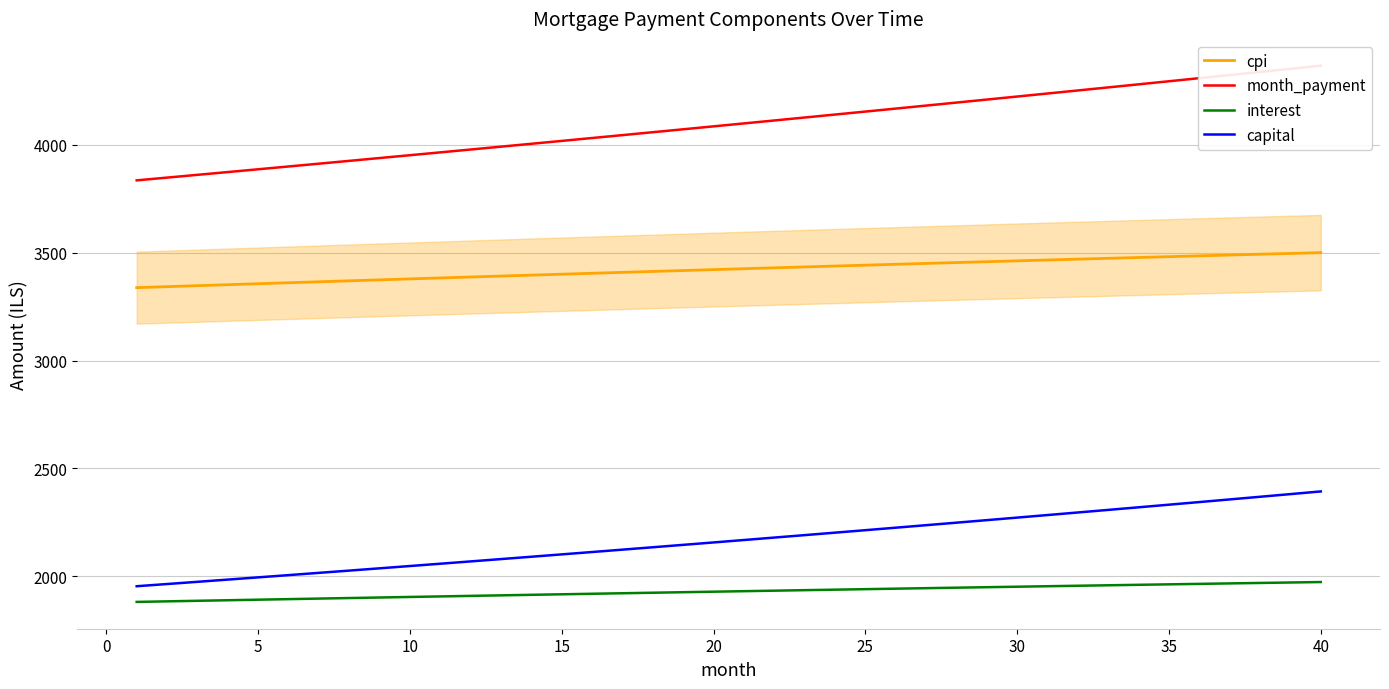

What is the lowest value of the capital series?

1954.0